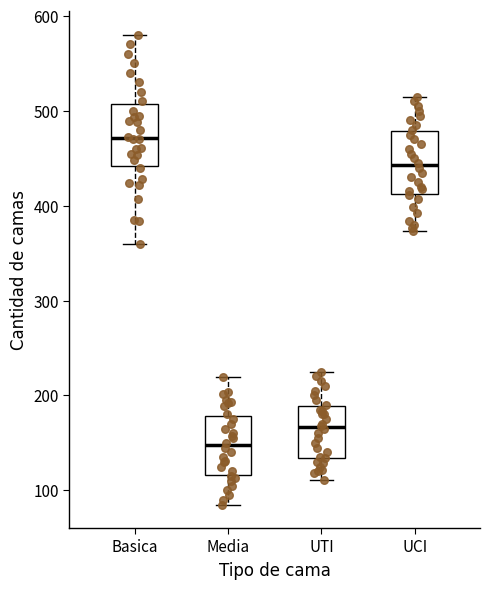

Reading left to right, transcribe this box plot: for each box, give where its median line is, the range the box spans, and where its two whiskers end, as read against the y-axis. The values are not printed on the chart, so give them approximately, as read against the axis.

Basica: median 470, box 440 to 510, whiskers 360 to 580
Media: median 150, box 120 to 180, whiskers 90 to 220
UTI: median 170, box 130 to 190, whiskers 110 to 230
UCI: median 440, box 410 to 480, whiskers 370 to 520